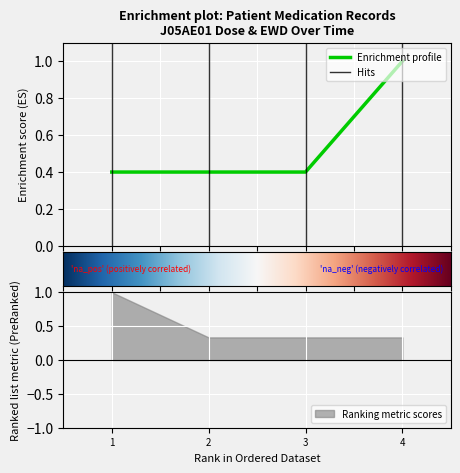

True or false: Enrichment profile has more than 1 interior local peaks.

False